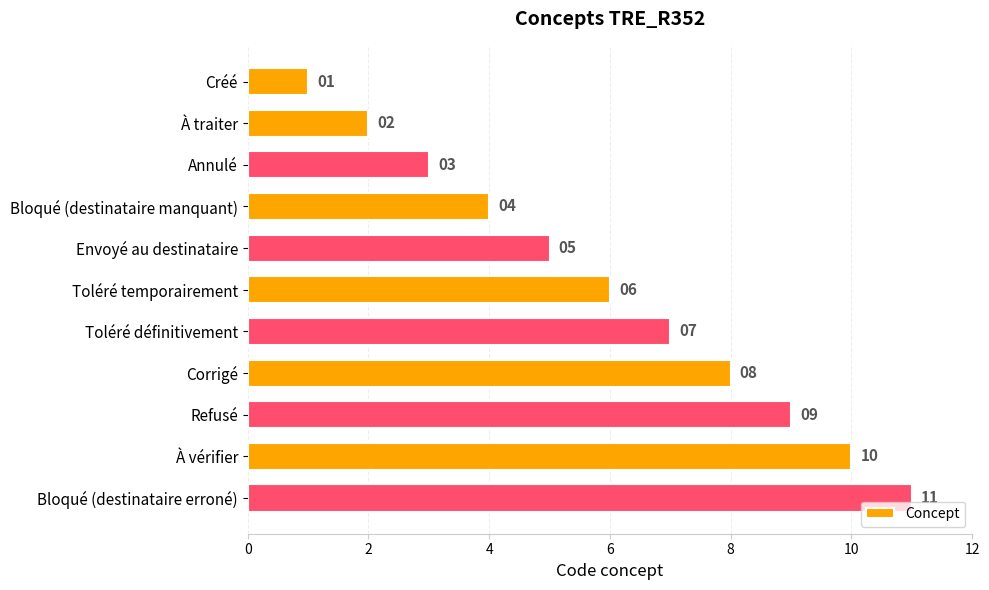

What is the average value?

6